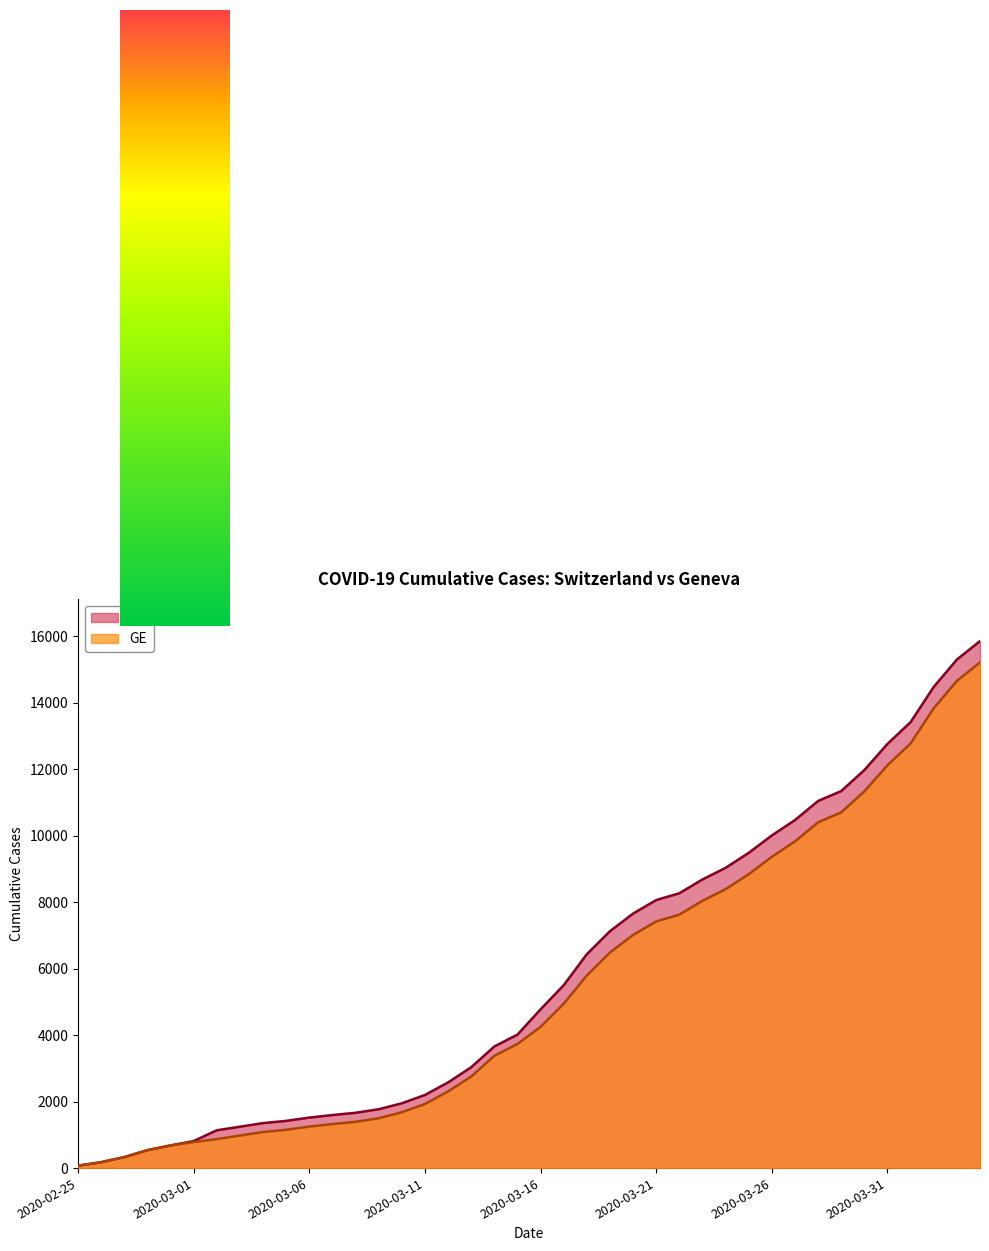

How many values in the CH series are below 4775?

20